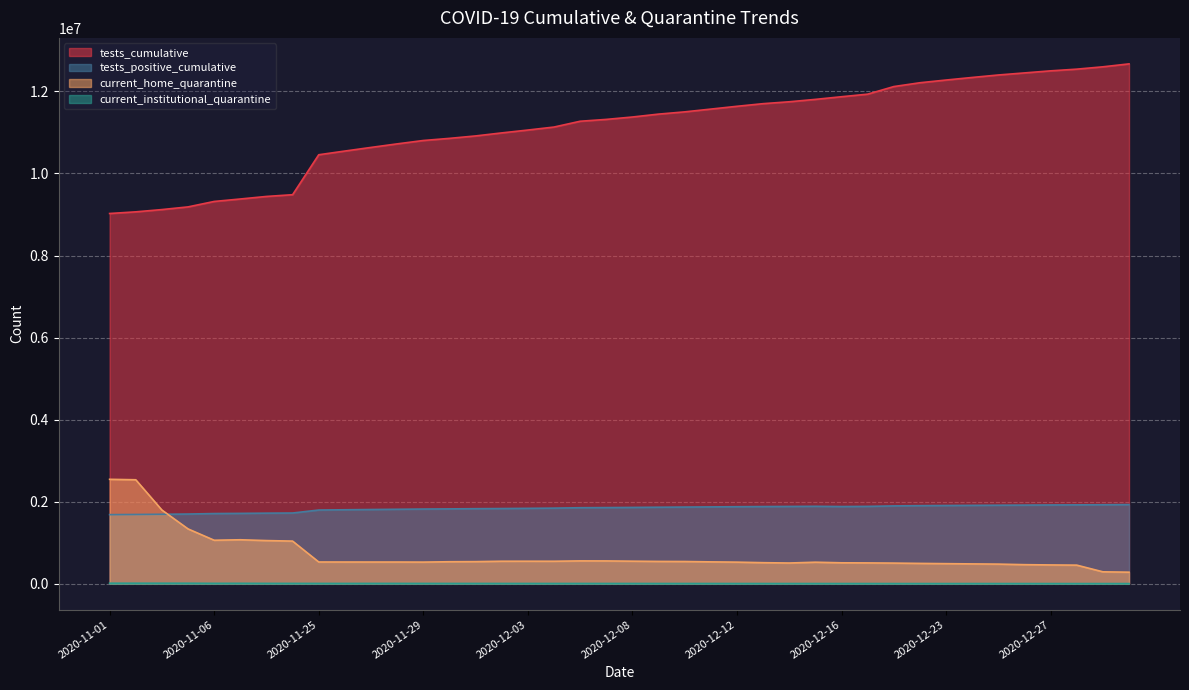

Reading left to right, what are all the values shown in this chart?

tests_cumulative: 2020-11-01=9024871	2020-11-02=9065168	2020-11-03=9120515	2020-11-04=9185838	2020-11-06=9318544	2020-11-07=9378531	2020-11-08=9440535	2020-11-09=9482940	2020-11-25=10456962	2020-11-26=10547333	2020-11-27=10635600	2020-11-28=10722198	2020-11-29=10804422	2020-11-30=10856384	2020-12-01=10915683	2020-12-02=10989496	2020-12-03=11059305	2020-12-04=11132231	2020-12-06=11273705	2020-12-07=11318721	2020-12-08=11377074	2020-12-09=11447723	2020-12-10=11502427	2020-12-11=11570137	2020-12-12=11638336	2020-12-13=11702457	2020-12-14=11748362	2020-12-15=11806808	2020-12-16=11871449	2020-12-17=11933956	2020-12-20=12119196	2020-12-22=12212384	2020-12-23=12278476	2020-12-24=12341204	2020-12-25=12401637	2020-12-26=12451919	2020-12-27=12502554	2020-12-28=12543772	2020-12-29=12600754	2020-12-30=12672259
tests_positive_cumulative: 2020-11-01=1683775	2020-11-02=1687784	2020-11-03=1692693	2020-11-04=1698198	2020-11-06=1710314	2020-11-07=1714273	2020-11-08=1719858	2020-11-09=1723135	2020-11-25=1795959	2020-11-26=1802365	2020-11-27=1808550	2020-11-28=1814515	2020-11-29=1820059	2020-11-30=1823896	2020-12-01=1828826	2020-12-02=1832176	2020-12-03=1837358	2020-12-04=1842587	2020-12-06=1852266	2020-12-07=1855341	2020-12-08=1859367	2020-12-09=1864348	2020-12-10=1868172	2020-12-11=1872440	2020-12-12=1876699	2020-12-13=1880416	2020-12-14=1883365	2020-12-15=1886807	2020-12-16=1880893	2020-12-17=1884773	2020-12-20=1896518	2020-12-22=1902458	2020-12-23=1906371	2020-12-24=1909951	2020-12-25=1913382	2020-12-26=1916236	2020-12-27=1919550	2020-12-28=1922048	2020-12-29=1925066	2020-12-30=1928603
current_home_quarantine: 2020-11-01=2544799	2020-11-02=2533780	2020-11-03=1795666	2020-11-04=1335681	2020-11-06=1059499	2020-11-07=1071163	2020-11-08=1051321	2020-11-09=1038500	2020-11-25=529344	2020-11-26=528690	2020-11-27=528395	2020-11-28=528462	2020-11-29=526555	2020-11-30=535530	2020-12-01=538084	2020-12-02=547791	2020-12-03=548137	2020-12-04=547504	2020-12-06=556085	2020-12-07=555180	2020-12-08=548961	2020-12-09=543091	2020-12-10=541059	2020-12-11=532288	2020-12-12=525623	2020-12-13=512587	2020-12-14=504406	2020-12-15=524059	2020-12-16=509478	2020-12-17=506914	2020-12-20=502362	2020-12-22=494815	2020-12-23=488723	2020-12-24=482779	2020-12-25=477528	2020-12-26=464121	2020-12-27=457385	2020-12-28=452535	2020-12-29=289560	2020-12-30=280682
current_institutional_quarantine: 2020-11-01=12230	2020-11-02=12195	2020-11-03=11969	2020-11-04=11648	2020-11-06=8879	2020-11-07=9799	2020-11-08=7912	2020-11-09=7586	2020-11-25=6980	2020-11-26=6634	2020-11-27=7248	2020-11-28=7118	2020-11-29=6814	2020-11-30=6354	2020-12-01=6420	2020-12-02=6073	2020-12-03=5939	2020-12-04=5567	2020-12-06=5903	2020-12-07=5565	2020-12-08=5617	2020-12-09=5105	2020-12-10=5137	2020-12-11=5122	2020-12-12=4500	2020-12-13=4403	2020-12-14=4335	2020-12-15=4316	2020-12-16=3993	2020-12-17=4033	2020-12-20=3730	2020-12-22=3660	2020-12-23=3420	2020-12-24=3810	2020-12-25=3695	2020-12-26=3704	2020-12-27=3323	2020-12-28=3138	2020-12-29=3204	2020-12-30=3127